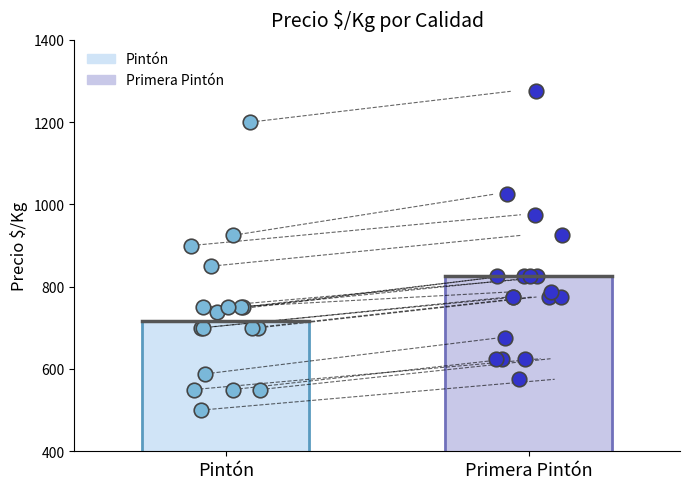

Which series contains the lowest Y value?

Pintón